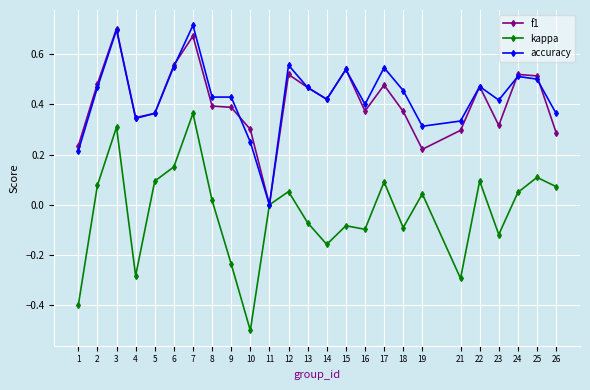

True or false: kappa has more than 2 points higher than both neighbors.

True